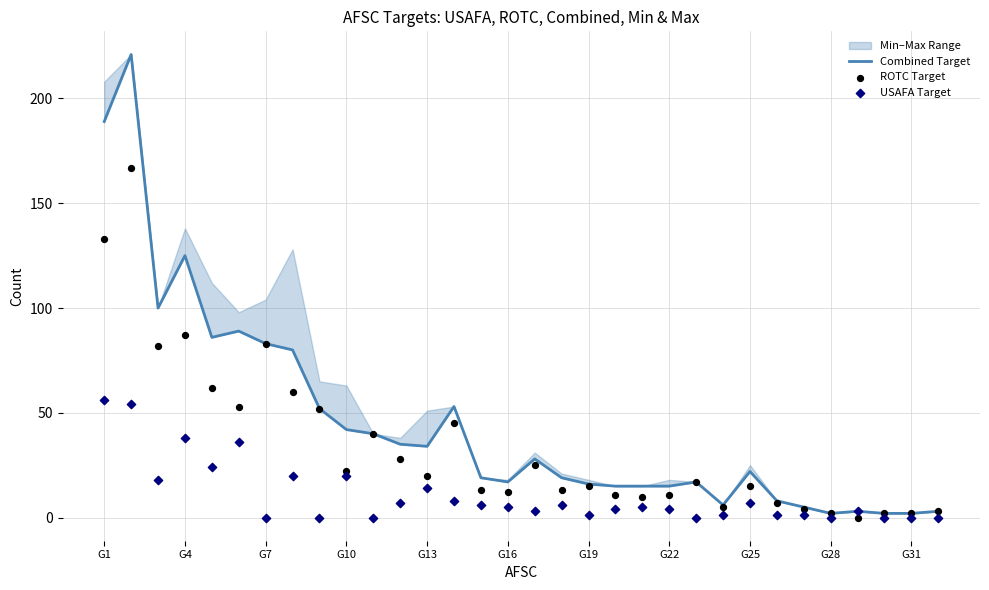

Is the value of ROTC Target at 25 greater than the value of Combined Target at G16?

No